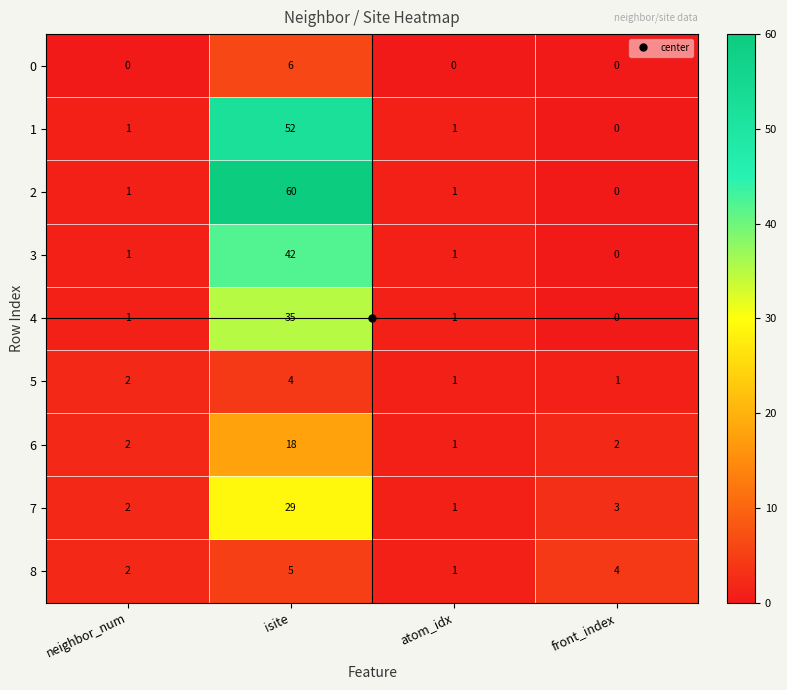

At which label is 8 closest to 3?

neighbor_num